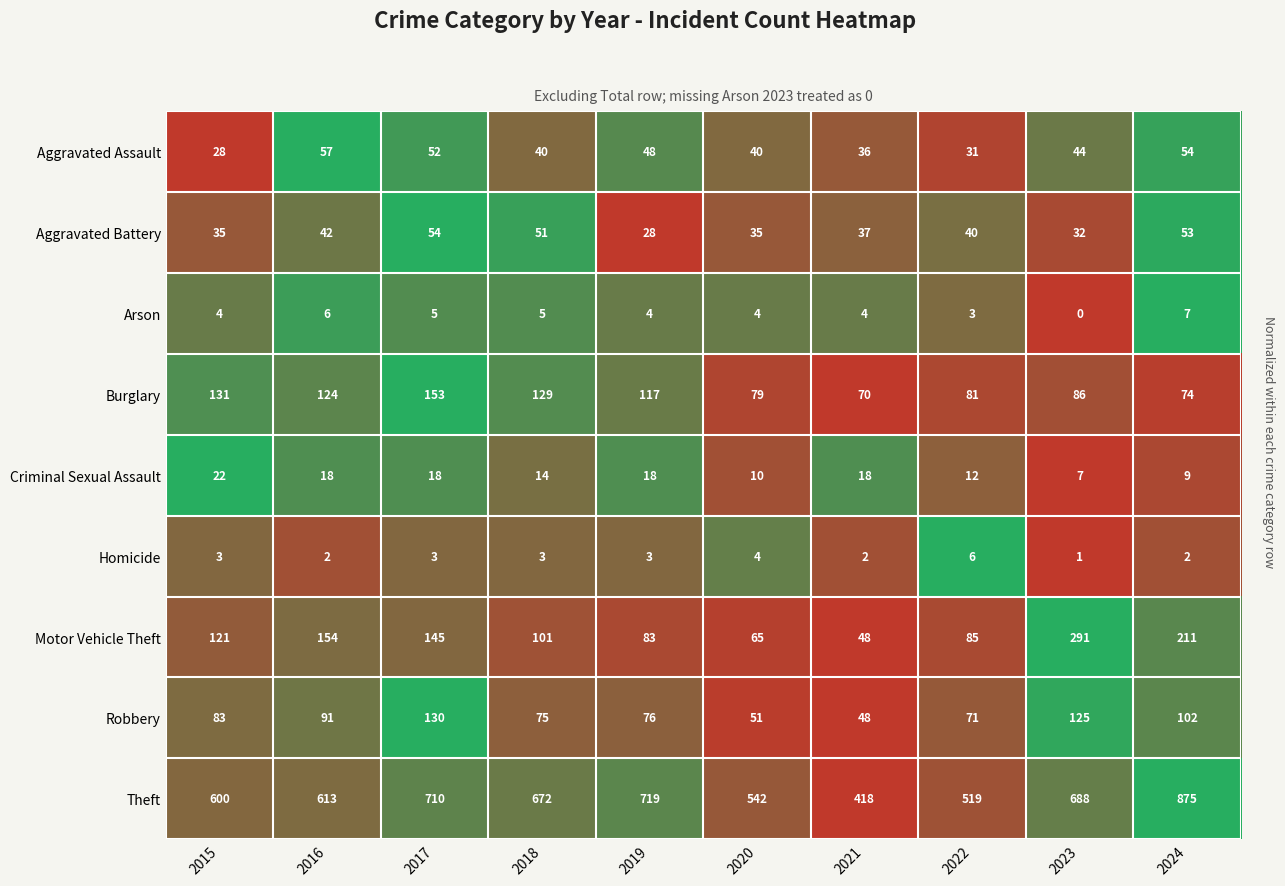

List the series in order of their peak value, lowest first.

Homicide, Arson, Criminal Sexual Assault, Aggravated Battery, Aggravated Assault, Robbery, Burglary, Motor Vehicle Theft, Theft